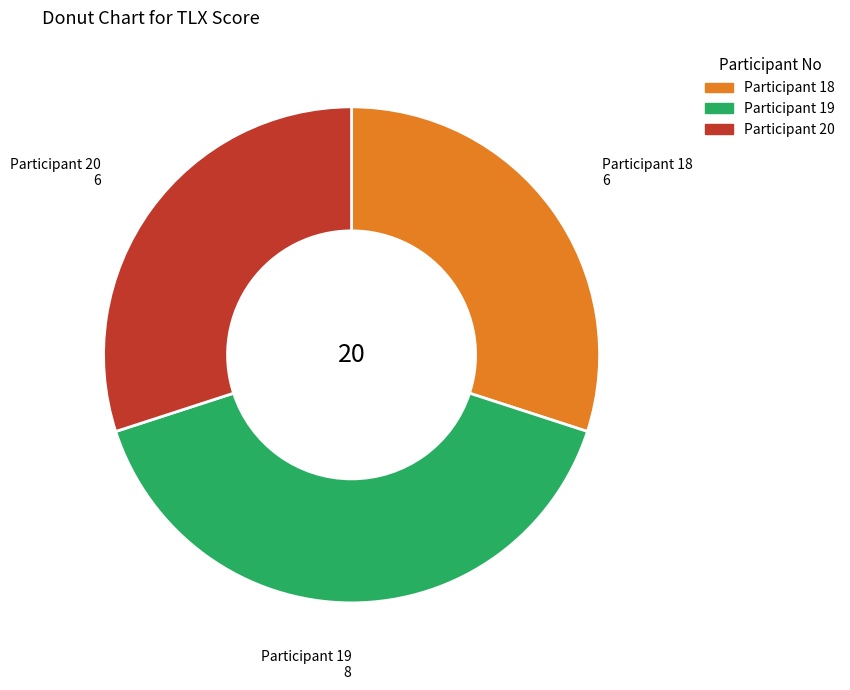

Combined, do Participant 18 and Participant 19 account for over 50%?

Yes